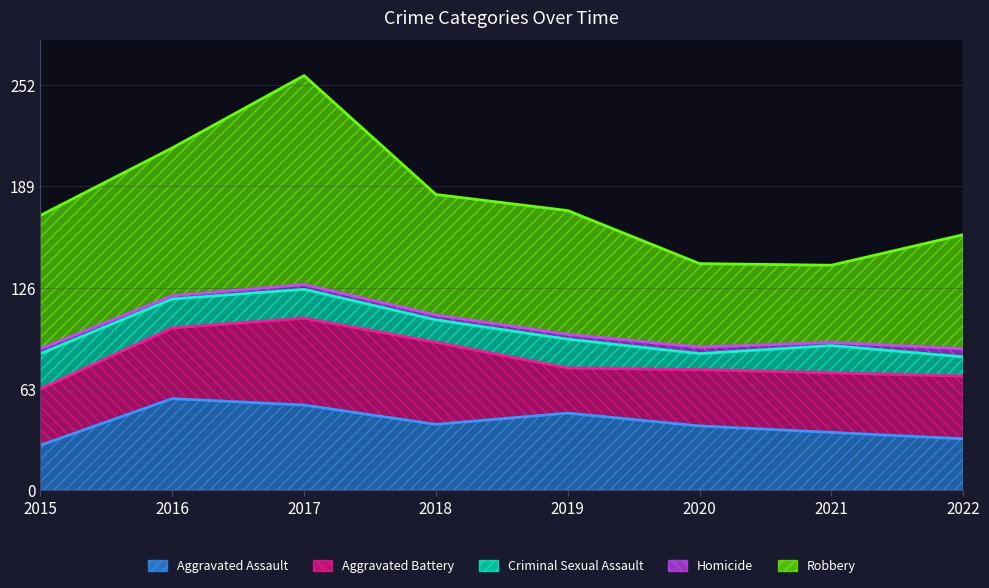

How many series are shown in this chart?

5